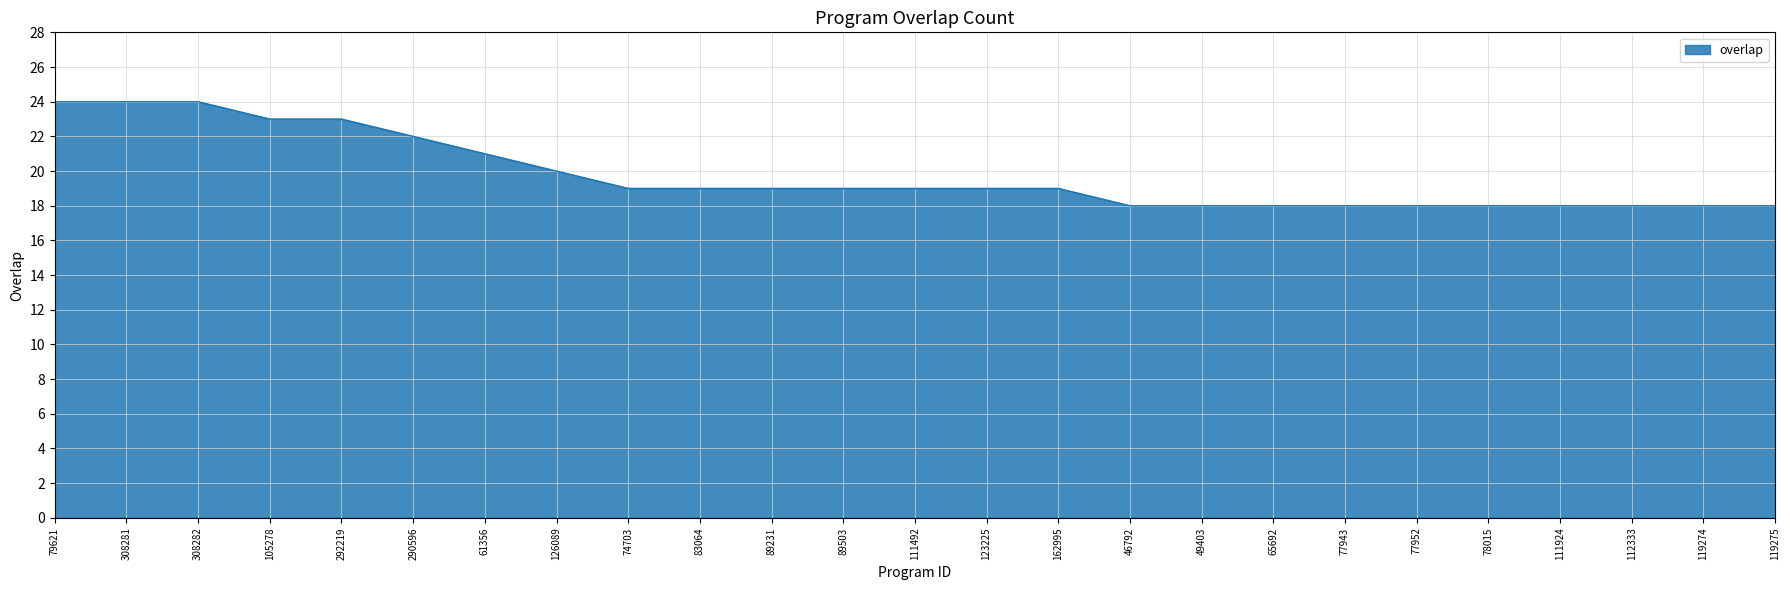

Does the chart display data point markers on the line(s)?

No